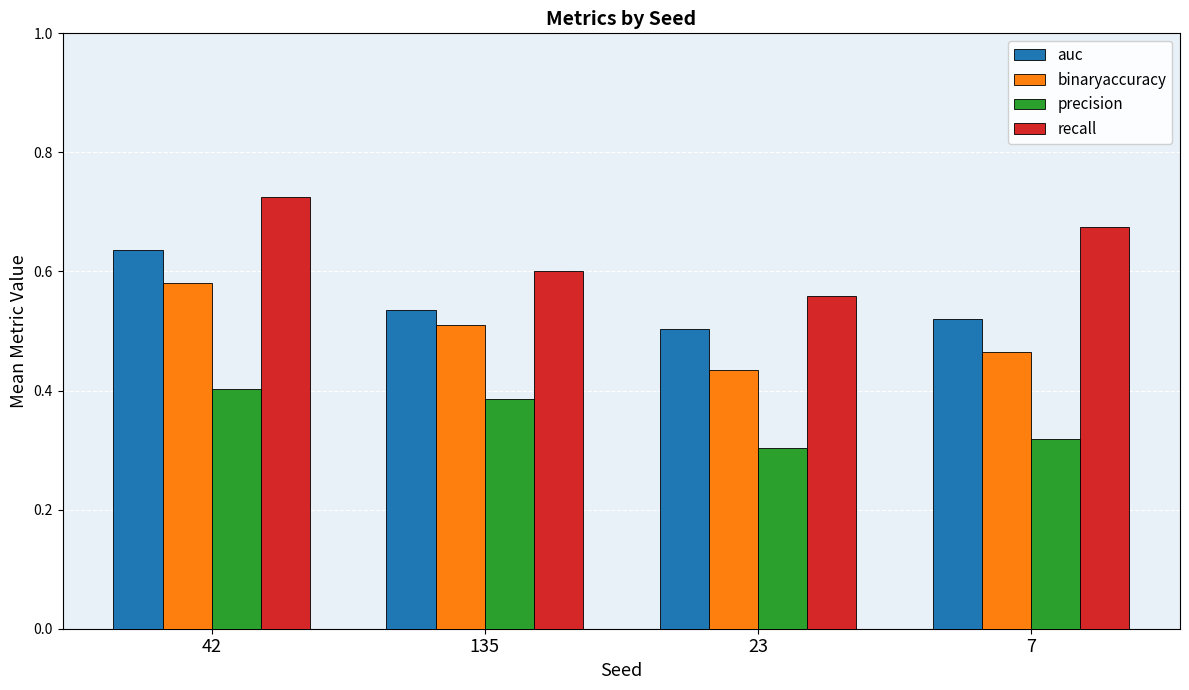

The value of binaryaccuracy at 135 is 0.7. True or false?

False